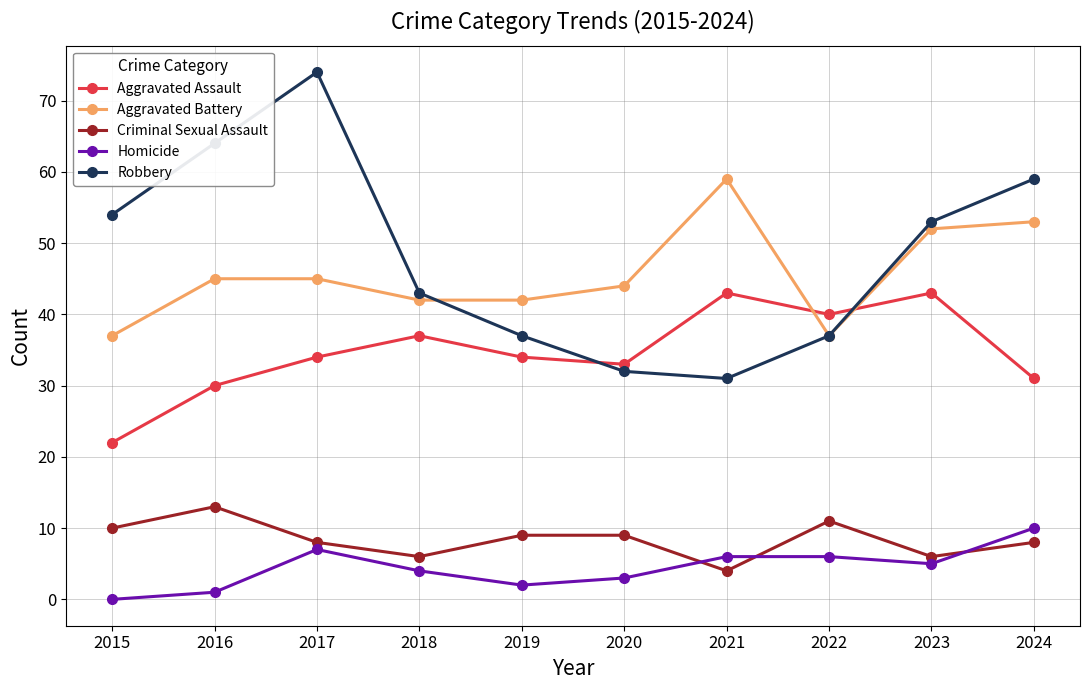

Which series changed the most between 2017 and 2021?

Robbery